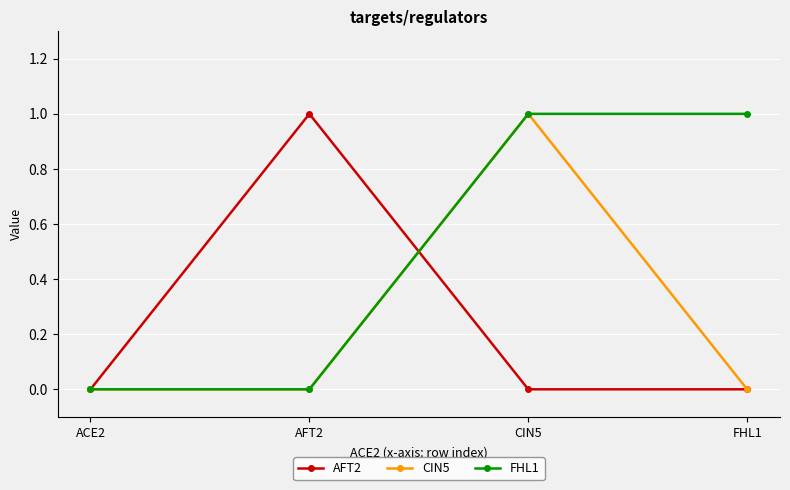

Reading left to right, what are all the values shown in this chart?

AFT2: ACE2=0	AFT2=1	CIN5=0	FHL1=0
CIN5: ACE2=0	AFT2=0	CIN5=1	FHL1=0
FHL1: ACE2=0	AFT2=0	CIN5=1	FHL1=1